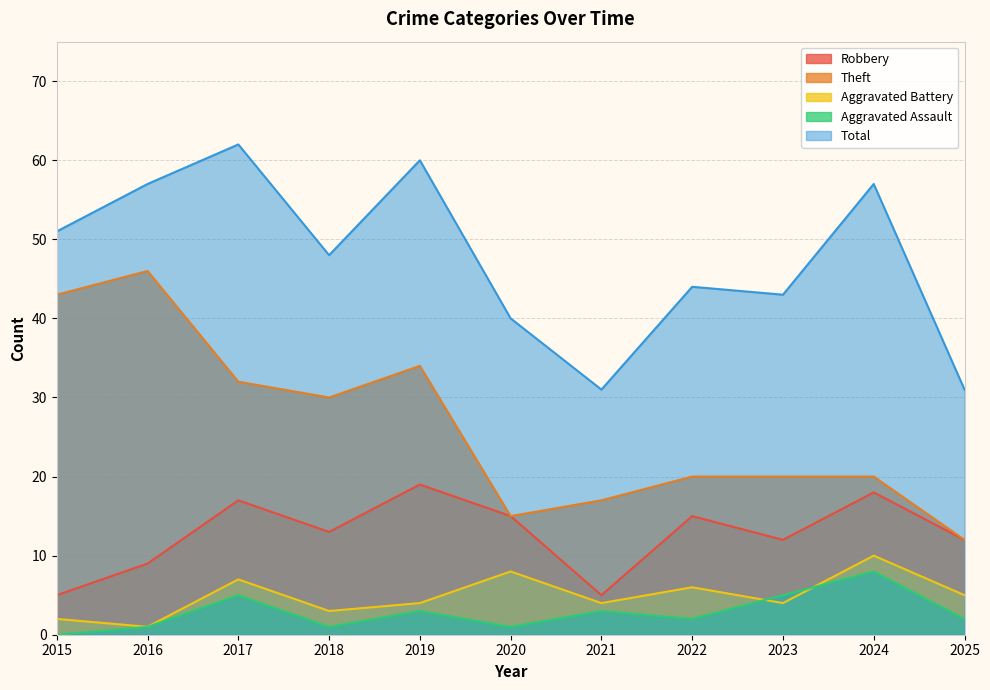

True or false: Aggravated Battery has more than 0 interior local peaks.

True